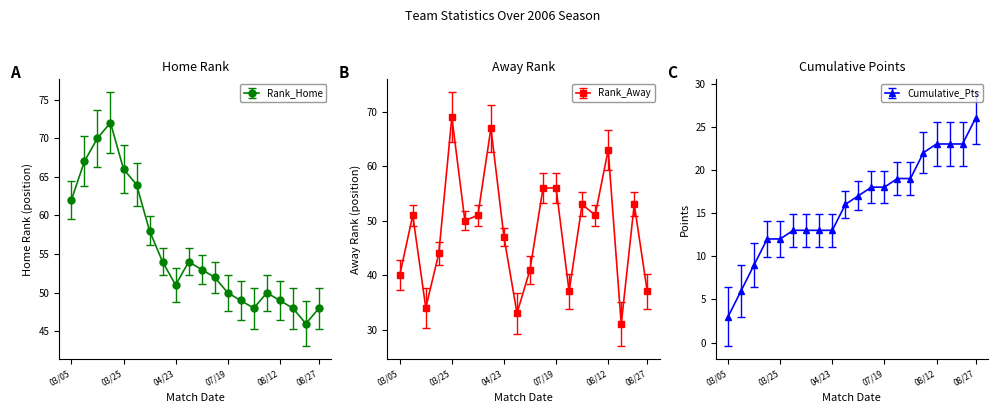

What is the sum of the Rank_Away values at 03/11 and 04/15?

118